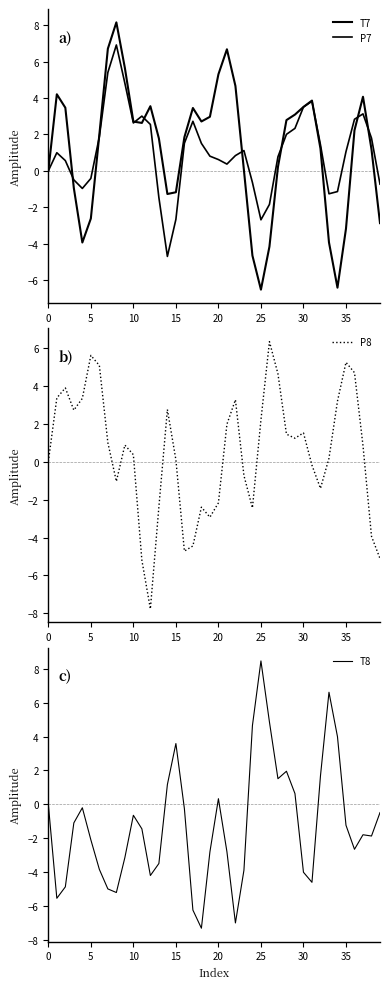

How many series are shown in this chart?

4